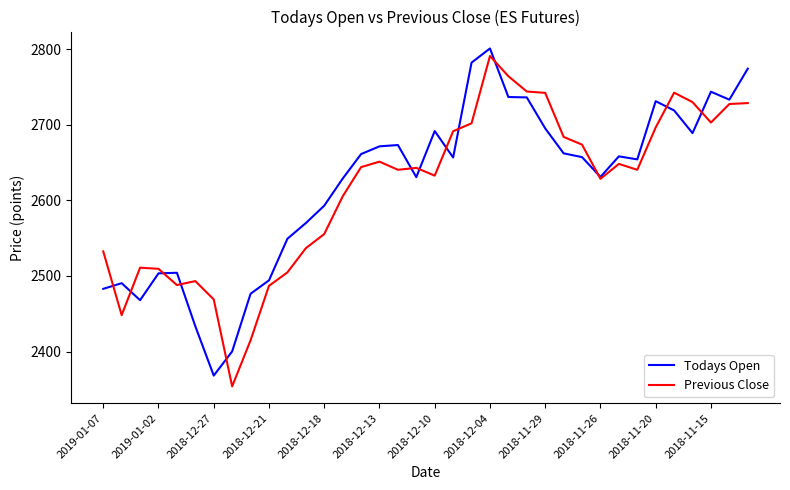

What is the highest value of the Todays Open series?

2801.0